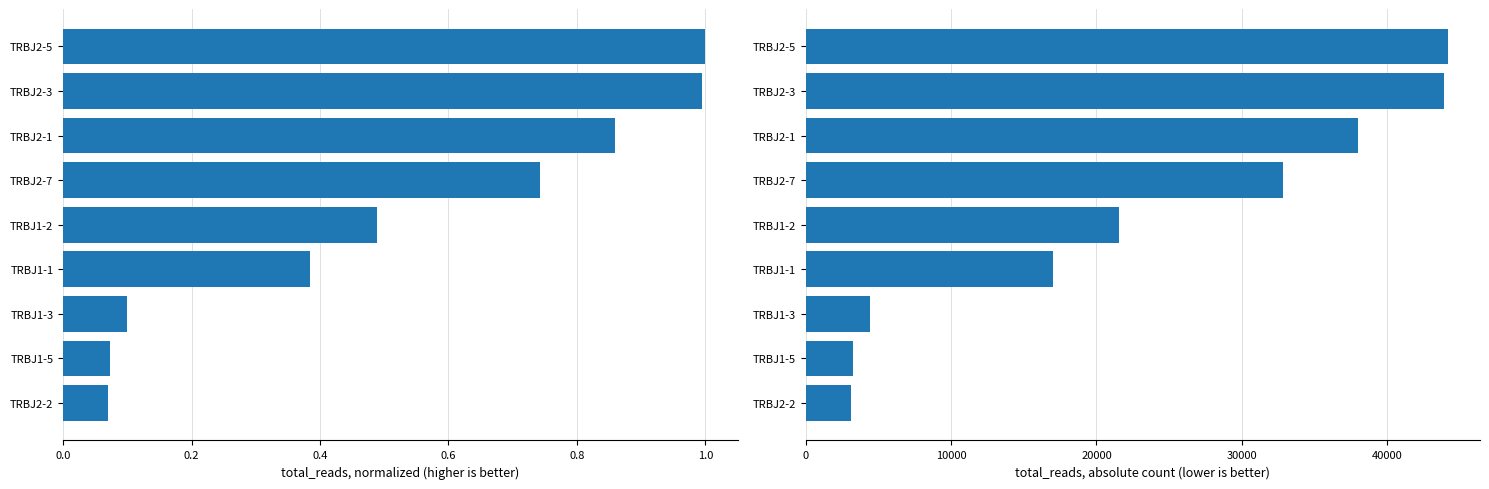

Which series has the widest spread of values?

total_reads (absolute)